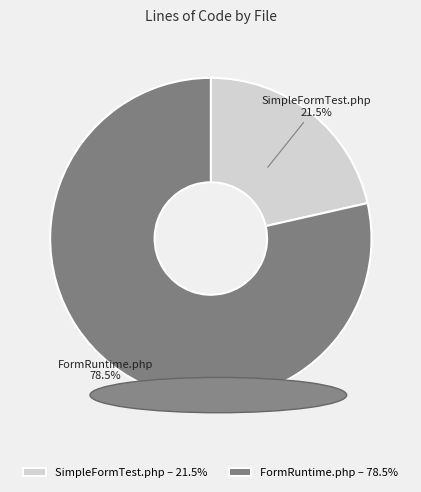

What is the ratio of the value at FormRuntime.php – 78.5% to the value at SimpleFormTest.php – 21.5%?

3.7